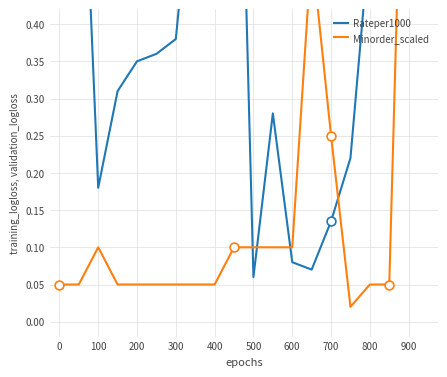

Which series reaches the maximum Y coordinate?

Rateper1000